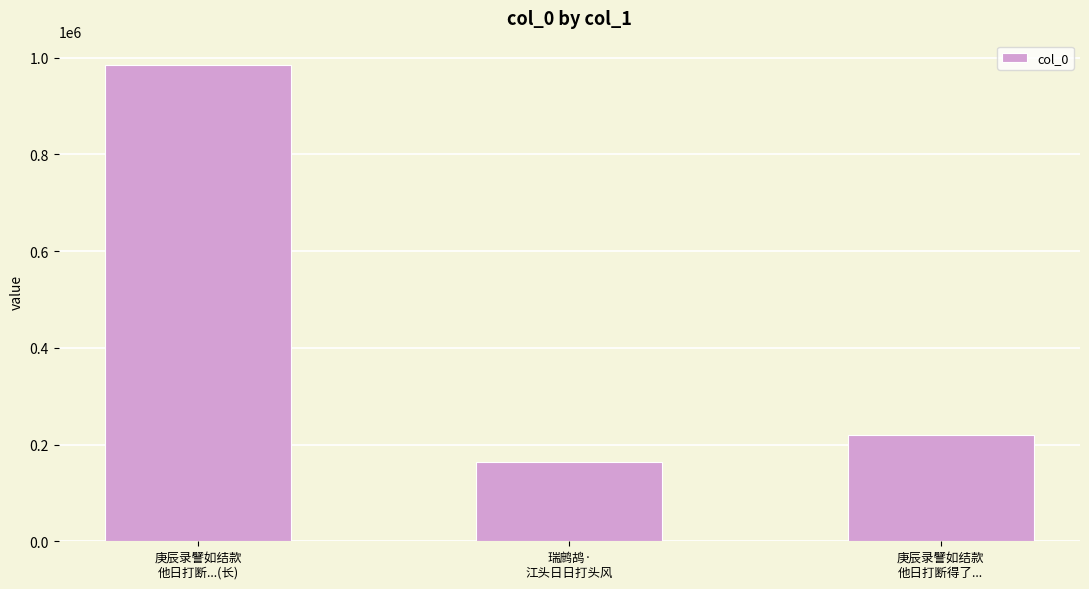

What is the ratio of the value at 庚辰录譬如结款
他日打断...(长) to the value at 庚辰录譬如结款
他日打断得了...?

4.5